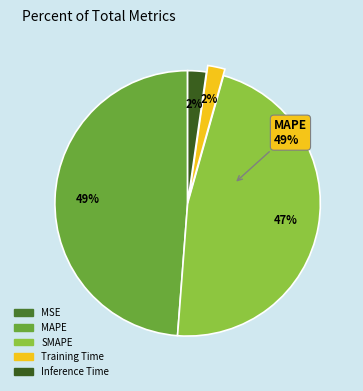

Do Training Time and SMAPE together represent more than half of the pie?

No